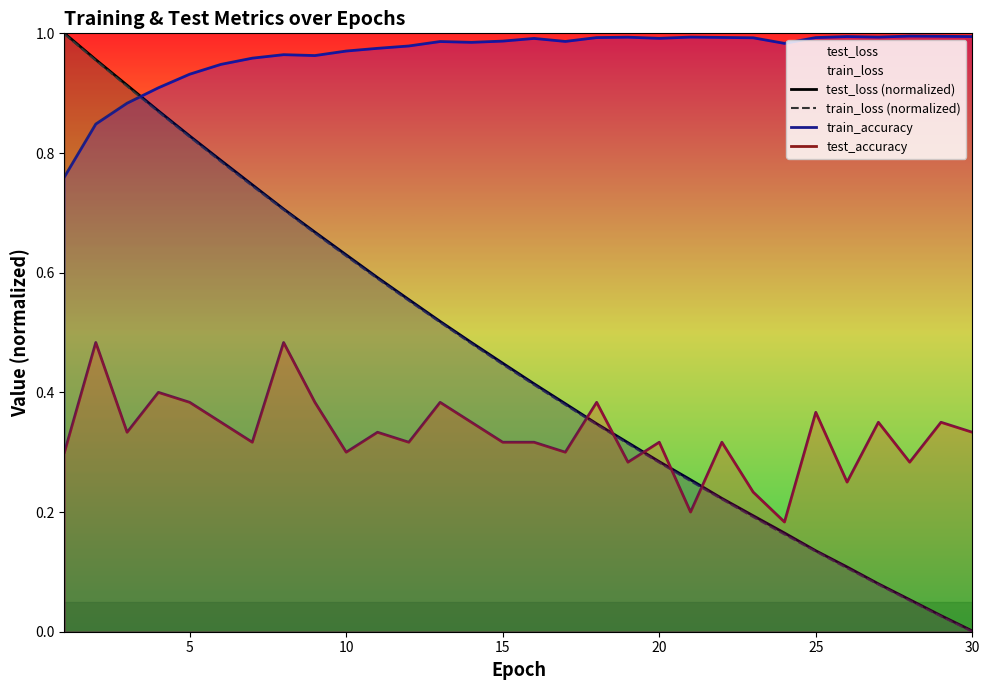

Is it true that test_loss (normalized) equals 0.6 at 15?

False